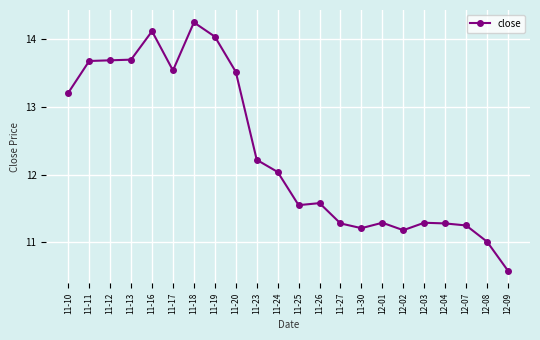

True or false: the data has more than 1 interior local peaks.

True